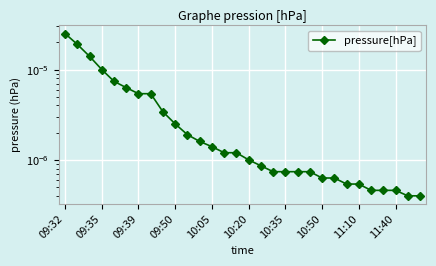

Which has a higher value, 23 or 10:05?

10:05